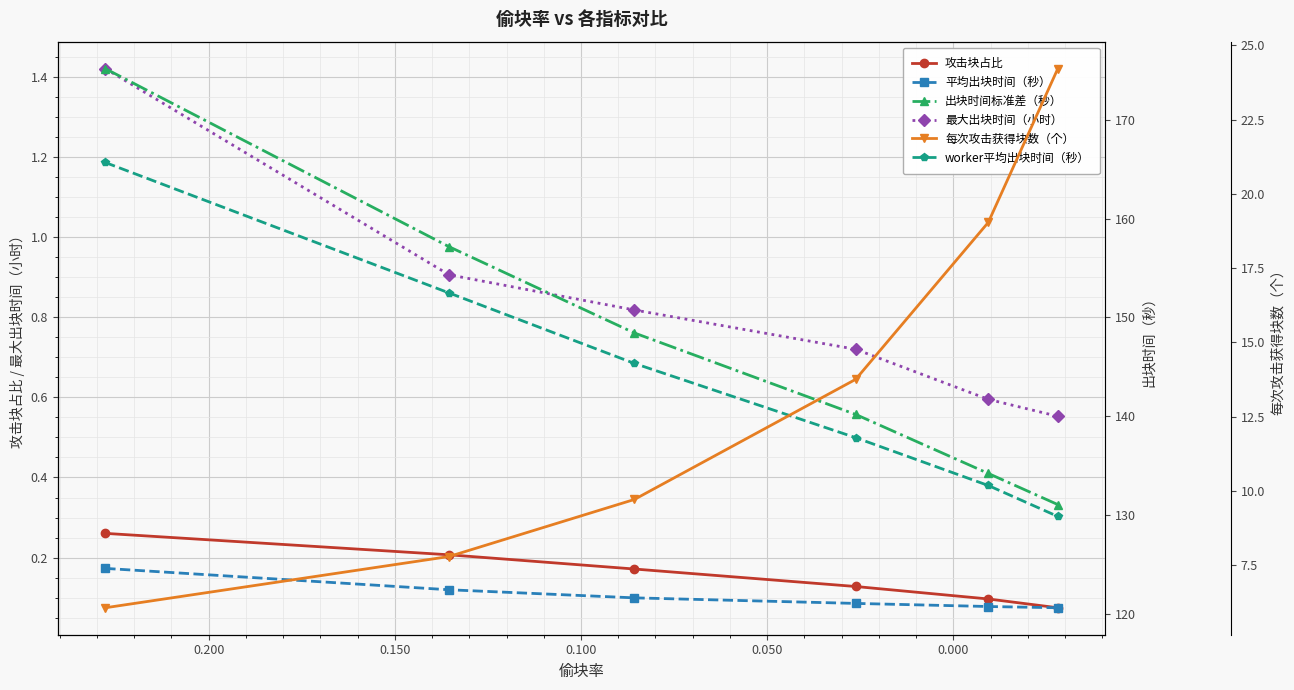

What is the difference between the highest and lowest values at 0.100?

140.0